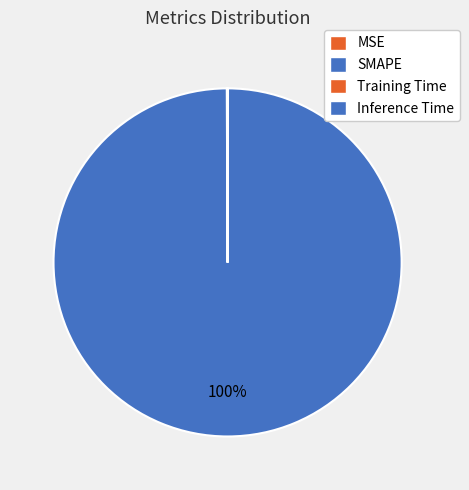

Count the number of slices in the pie.

4